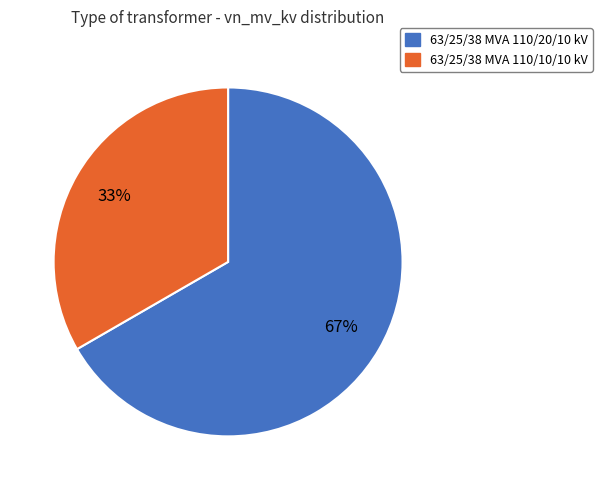

Rank the categories by value from highest to lowest.

63/25/38 MVA 110/20/10 kV, 63/25/38 MVA 110/10/10 kV